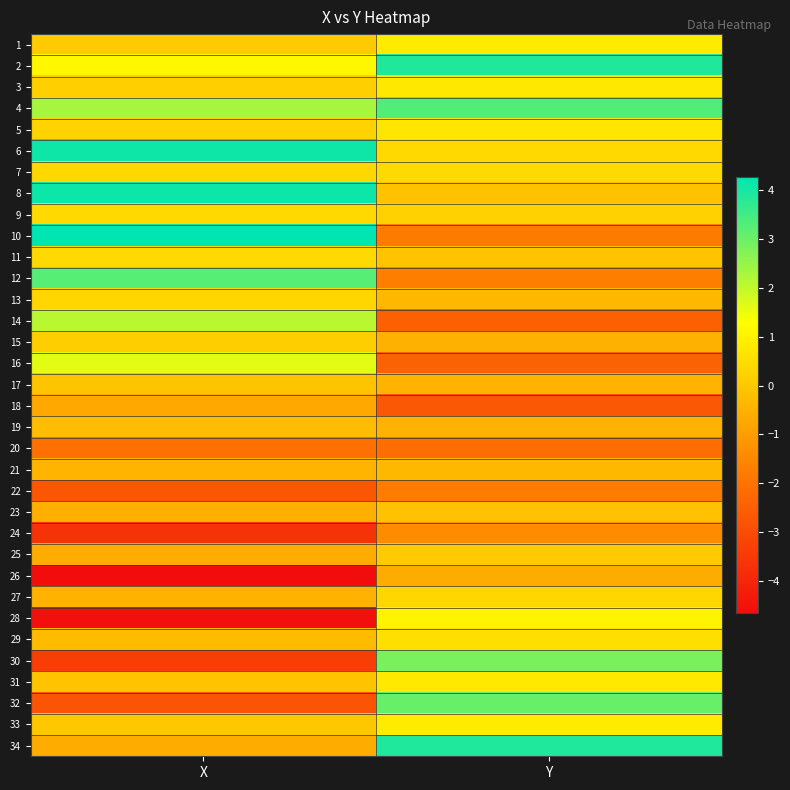

What is the total value across all series at Y?

4.5